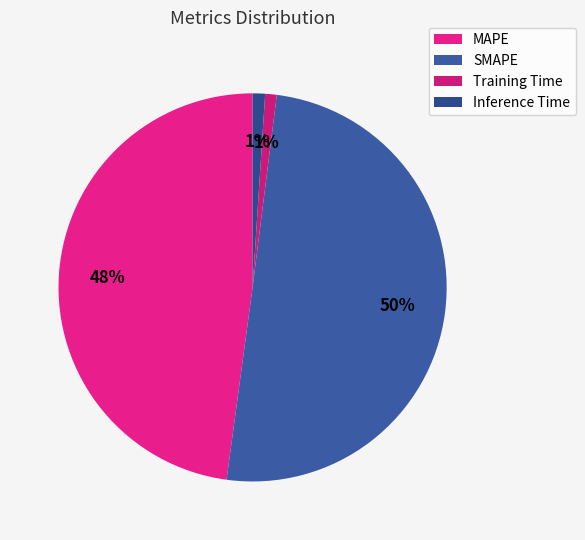

How many segments does this pie chart have?

4